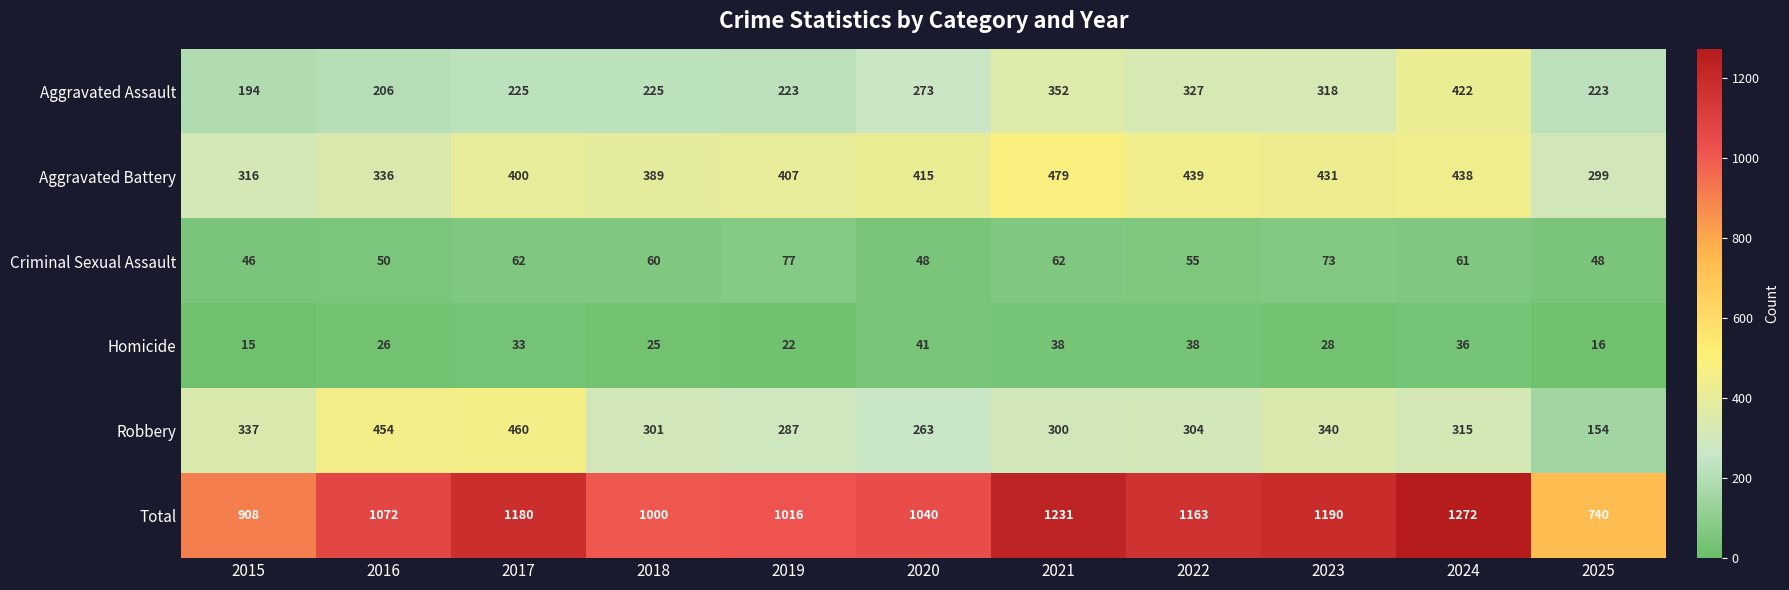

How many categories are shown in the chart?

11